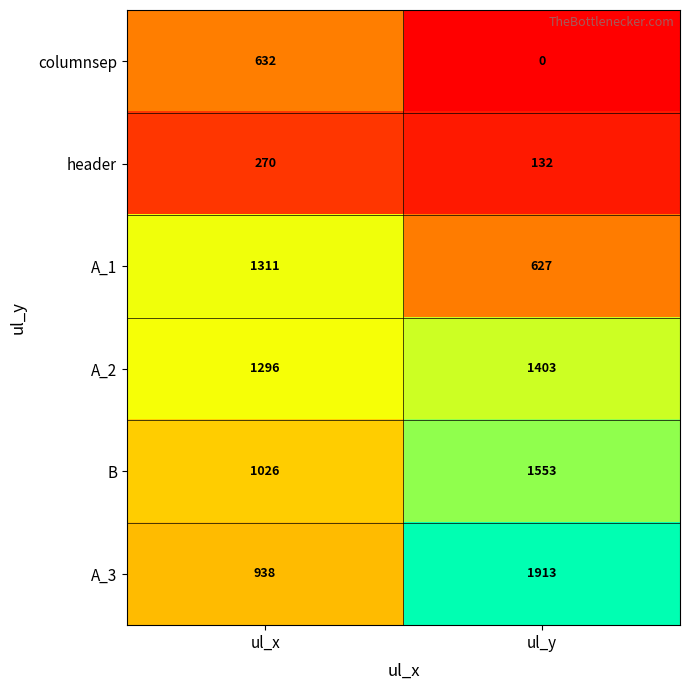

At ul_x, list the series in order from smallest to largest.

header, columnsep, A_3, B, A_2, A_1